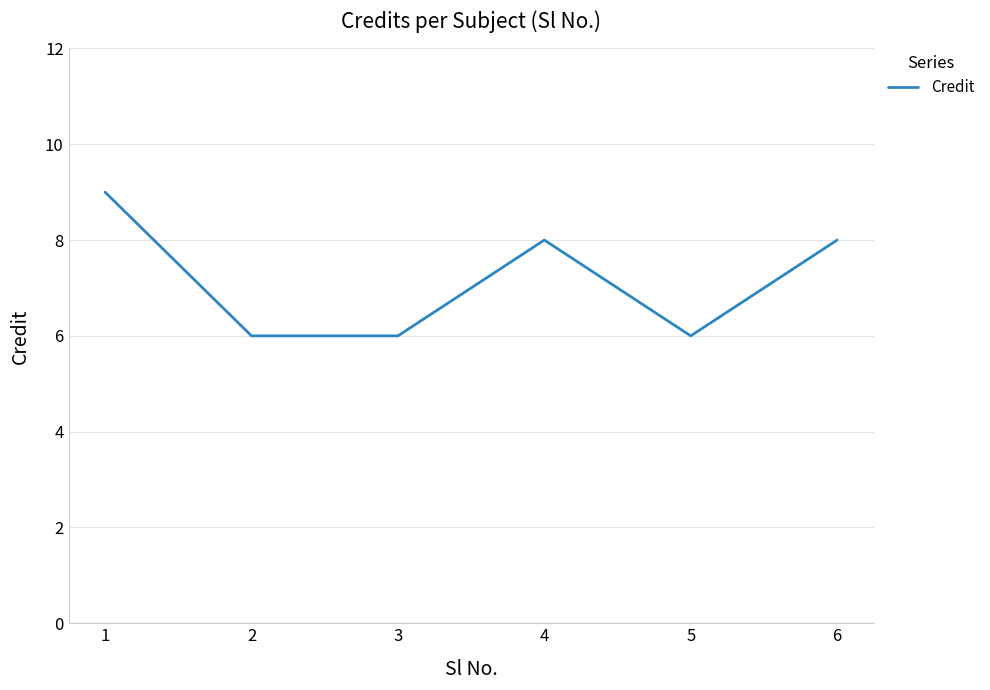

How many series are shown in this chart?

1